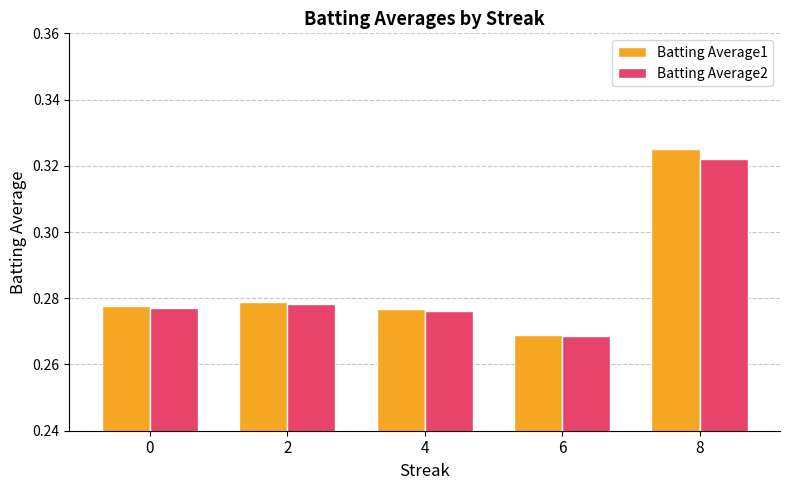

How many distinct data groups are displayed?

2